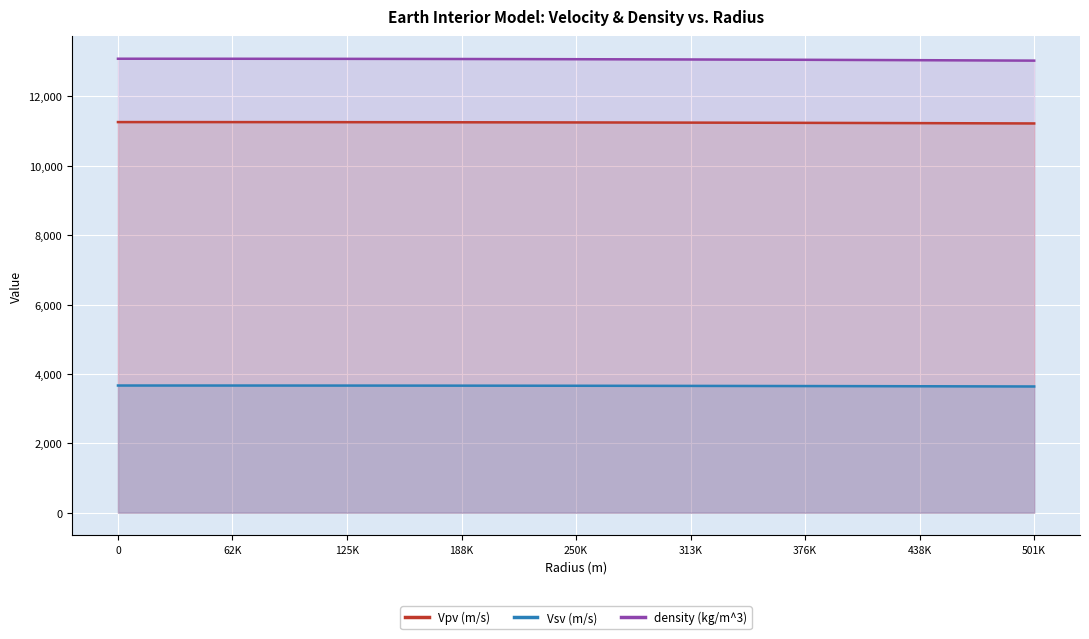

True or false: density (kg/m^3) has more than 2 points higher than both neighbors.

False